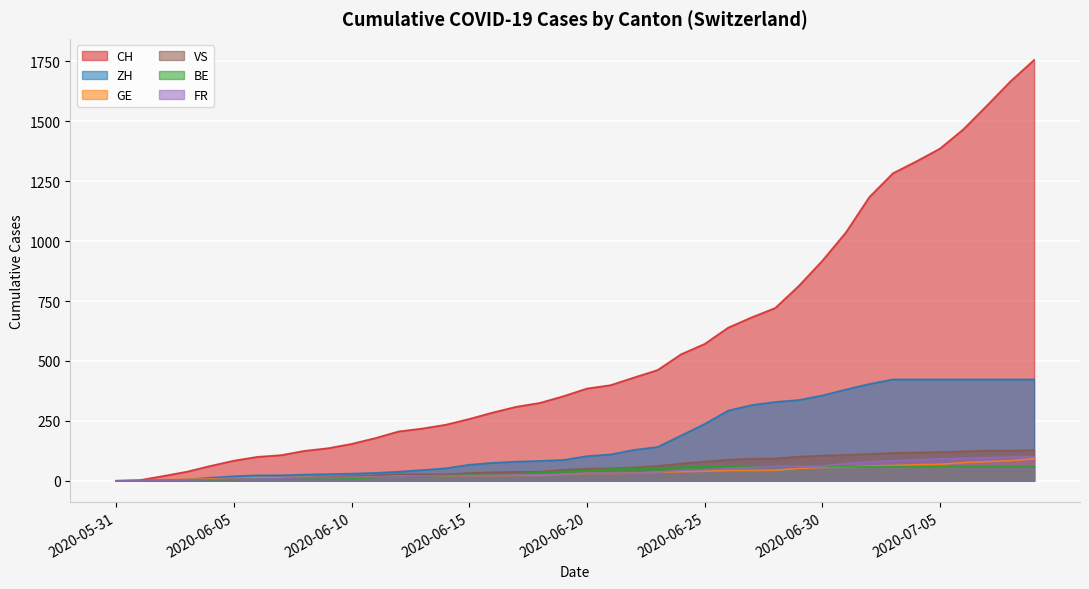

What is the difference between the maximum and minimum values in the CH series?

1756